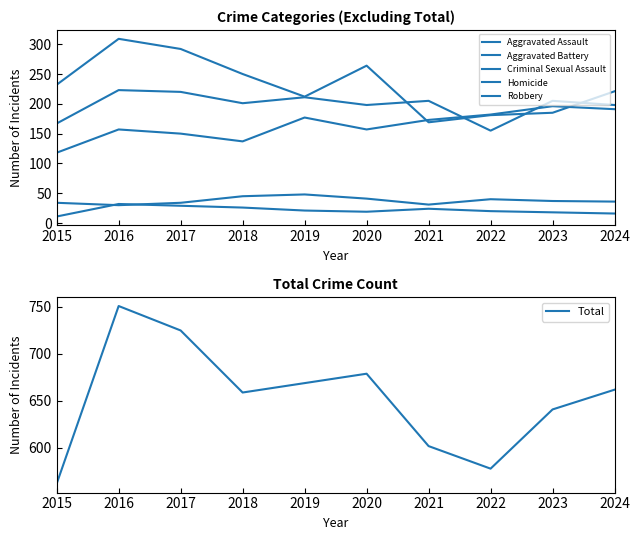

What is the spread (max minus min) of values at 2022?

558